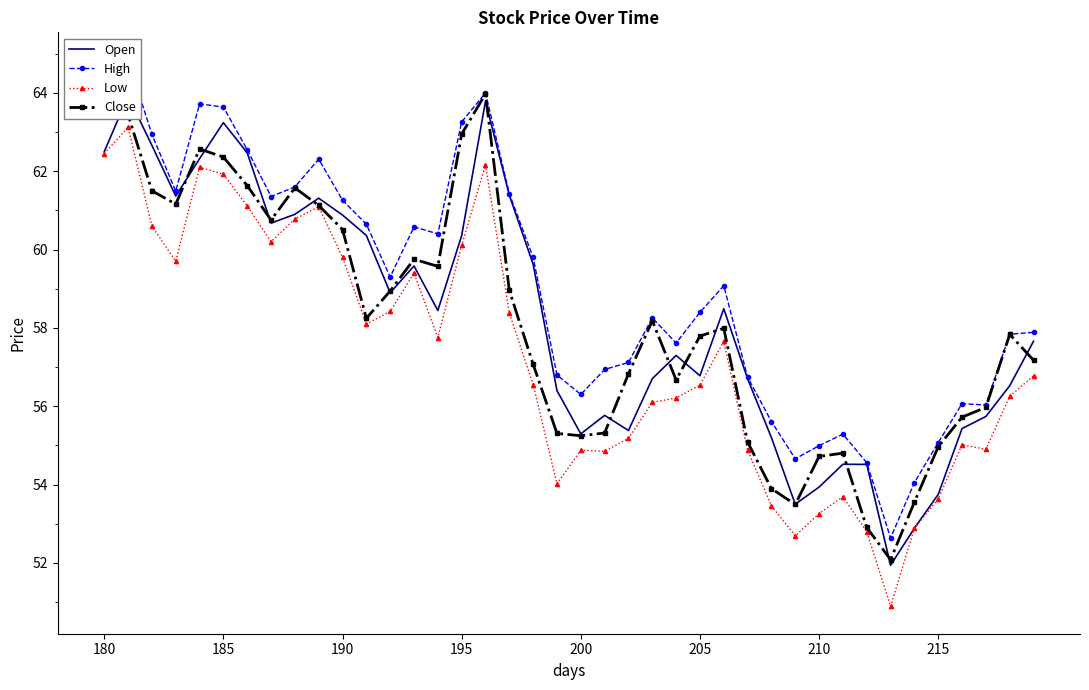

True or false: High and Open cross at least once.

False